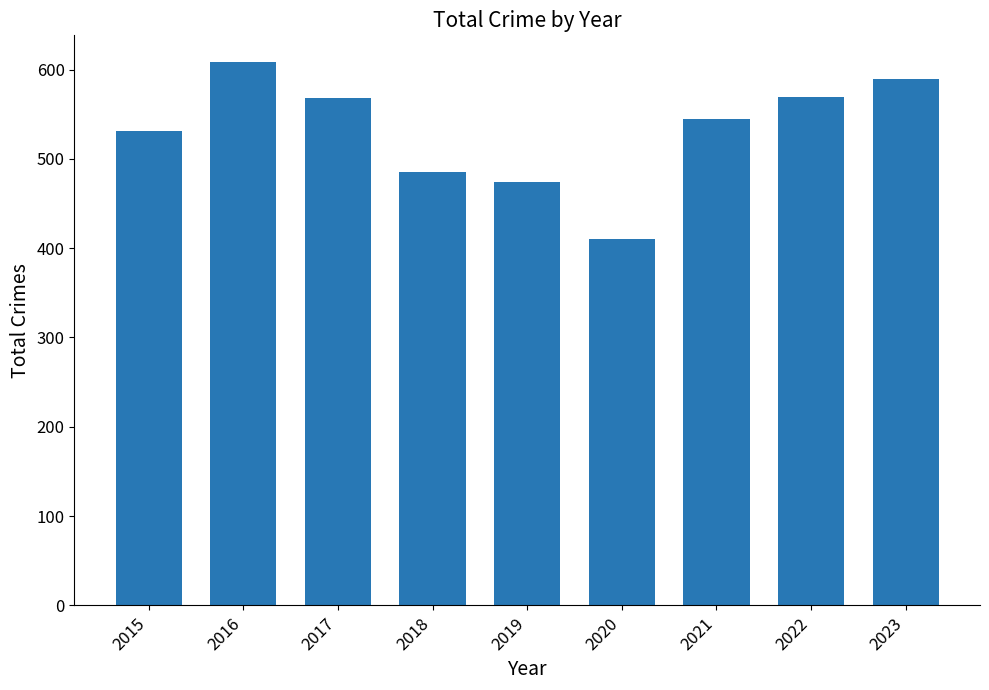

The chart shows a value of 569 at 2022. True or false?

True